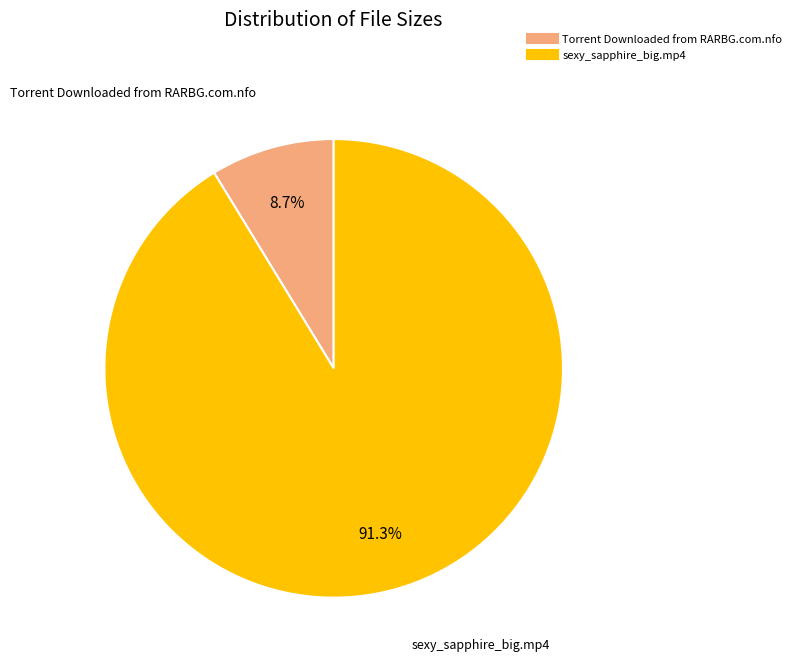

Rank the categories by value from highest to lowest.

sexy_sapphire_big.mp4, Torrent Downloaded from RARBG.com.nfo